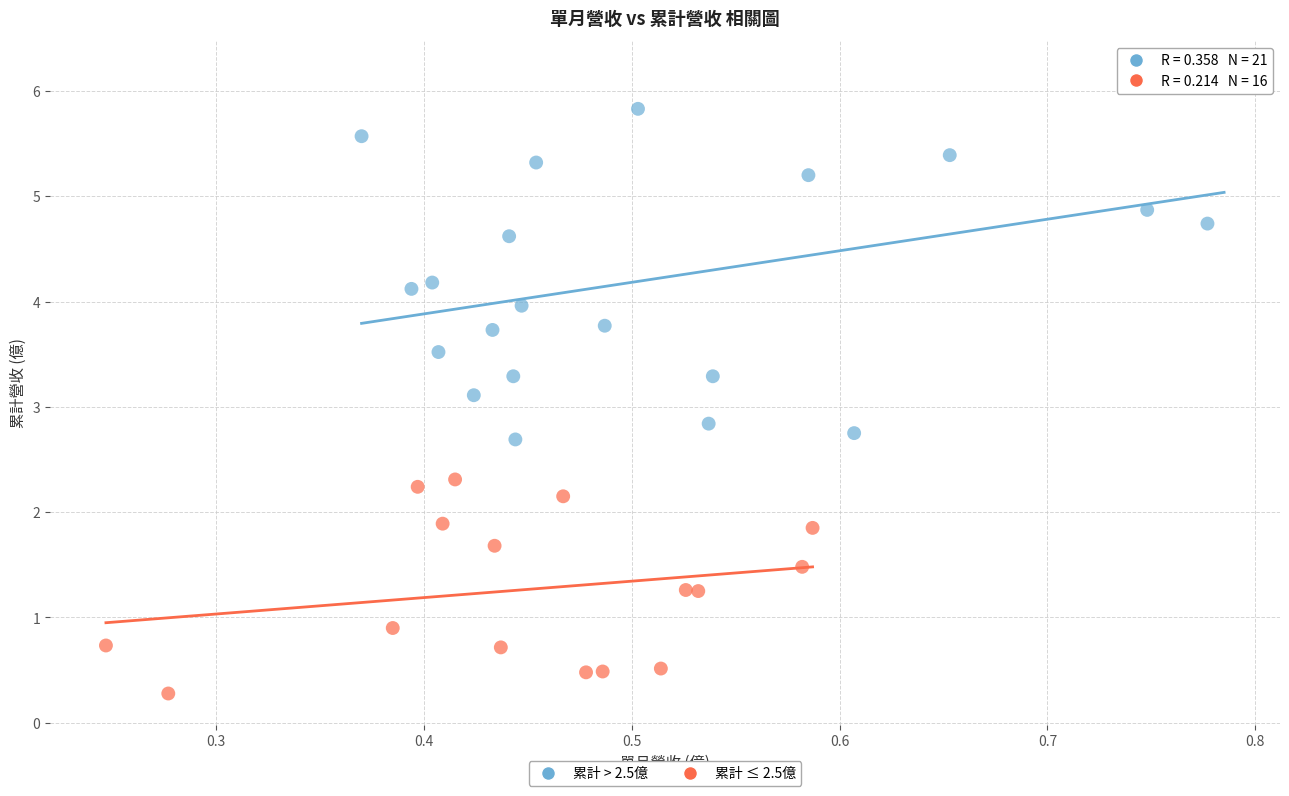

Which series has the largest Y range (max minus min)?

累計 > 2.5億